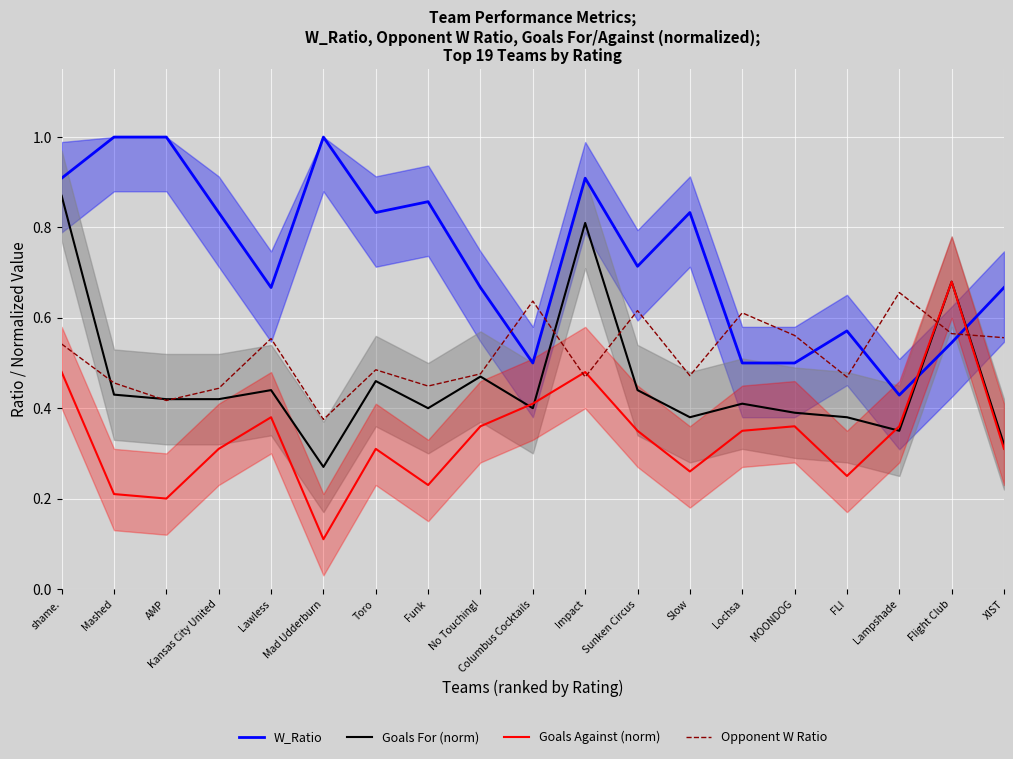

At which category is the sum across all series the highest?

shame.